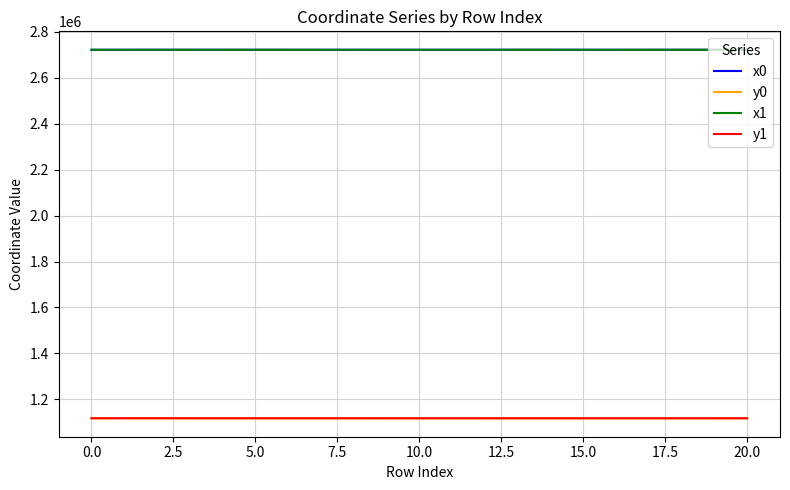

True or false: x0 and y1 cross at least once.

False